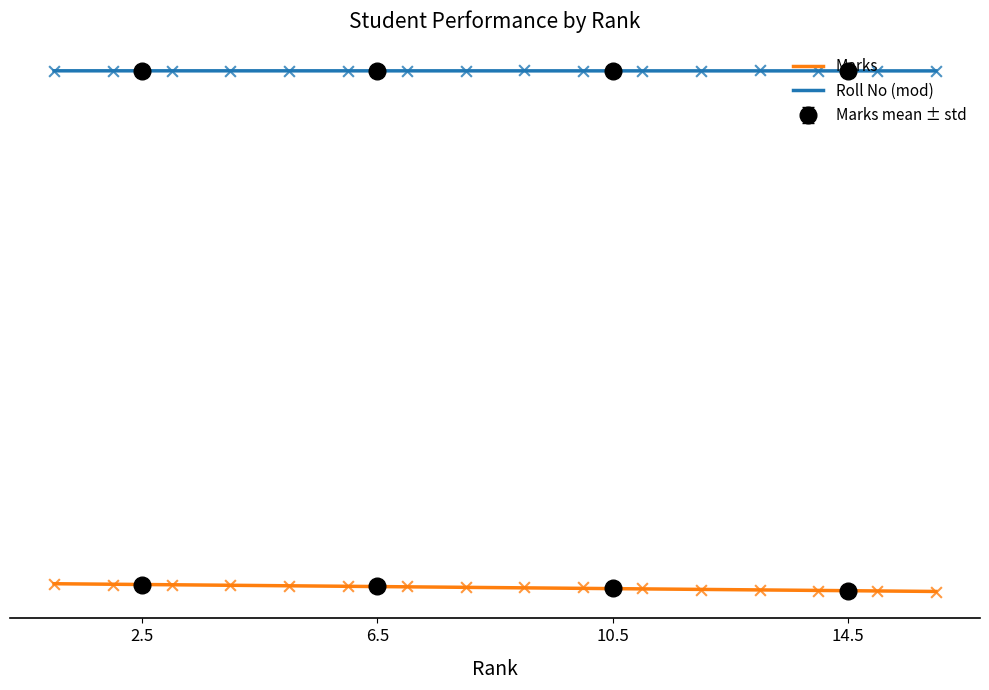

What is the total value across all series at 14.5?

9408.4